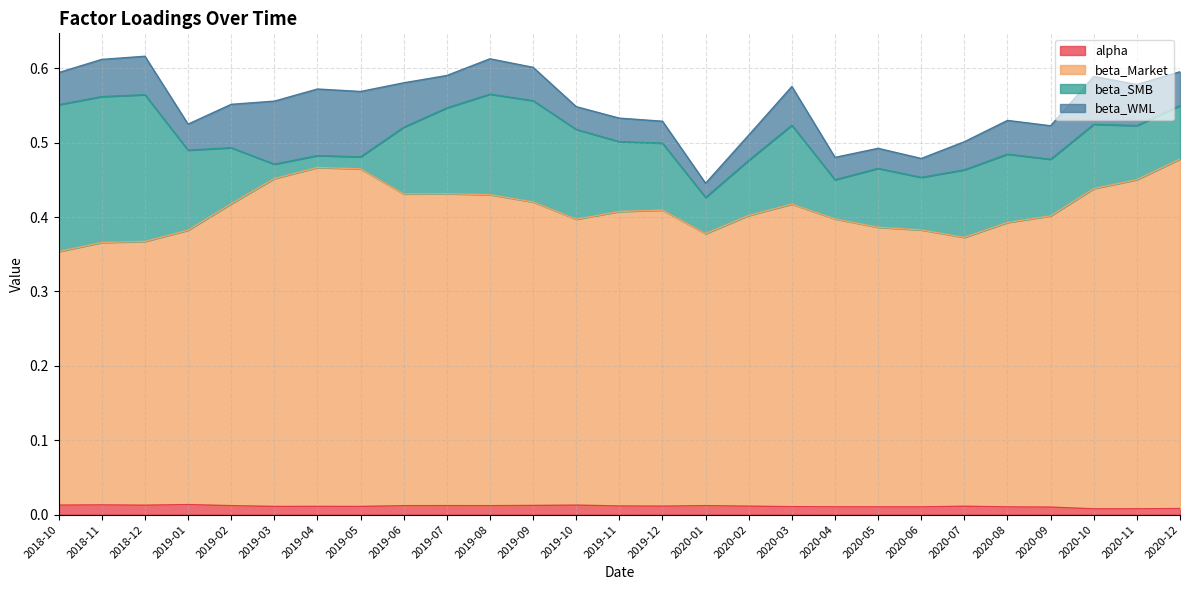

The value of beta_Market at 2019-12 is 0.7. True or false?

False